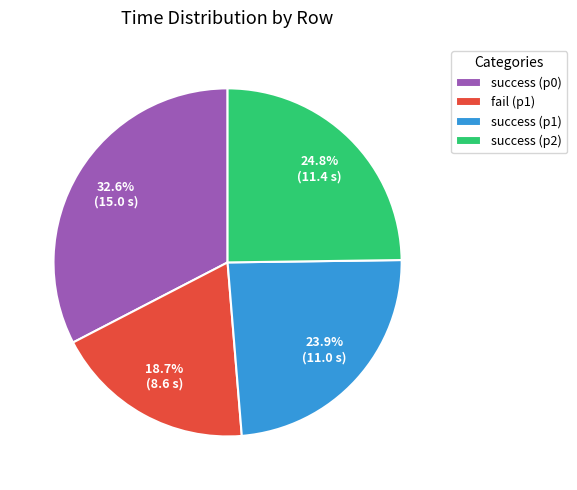

How much of the chart is everything except success (p1)?

76.1%